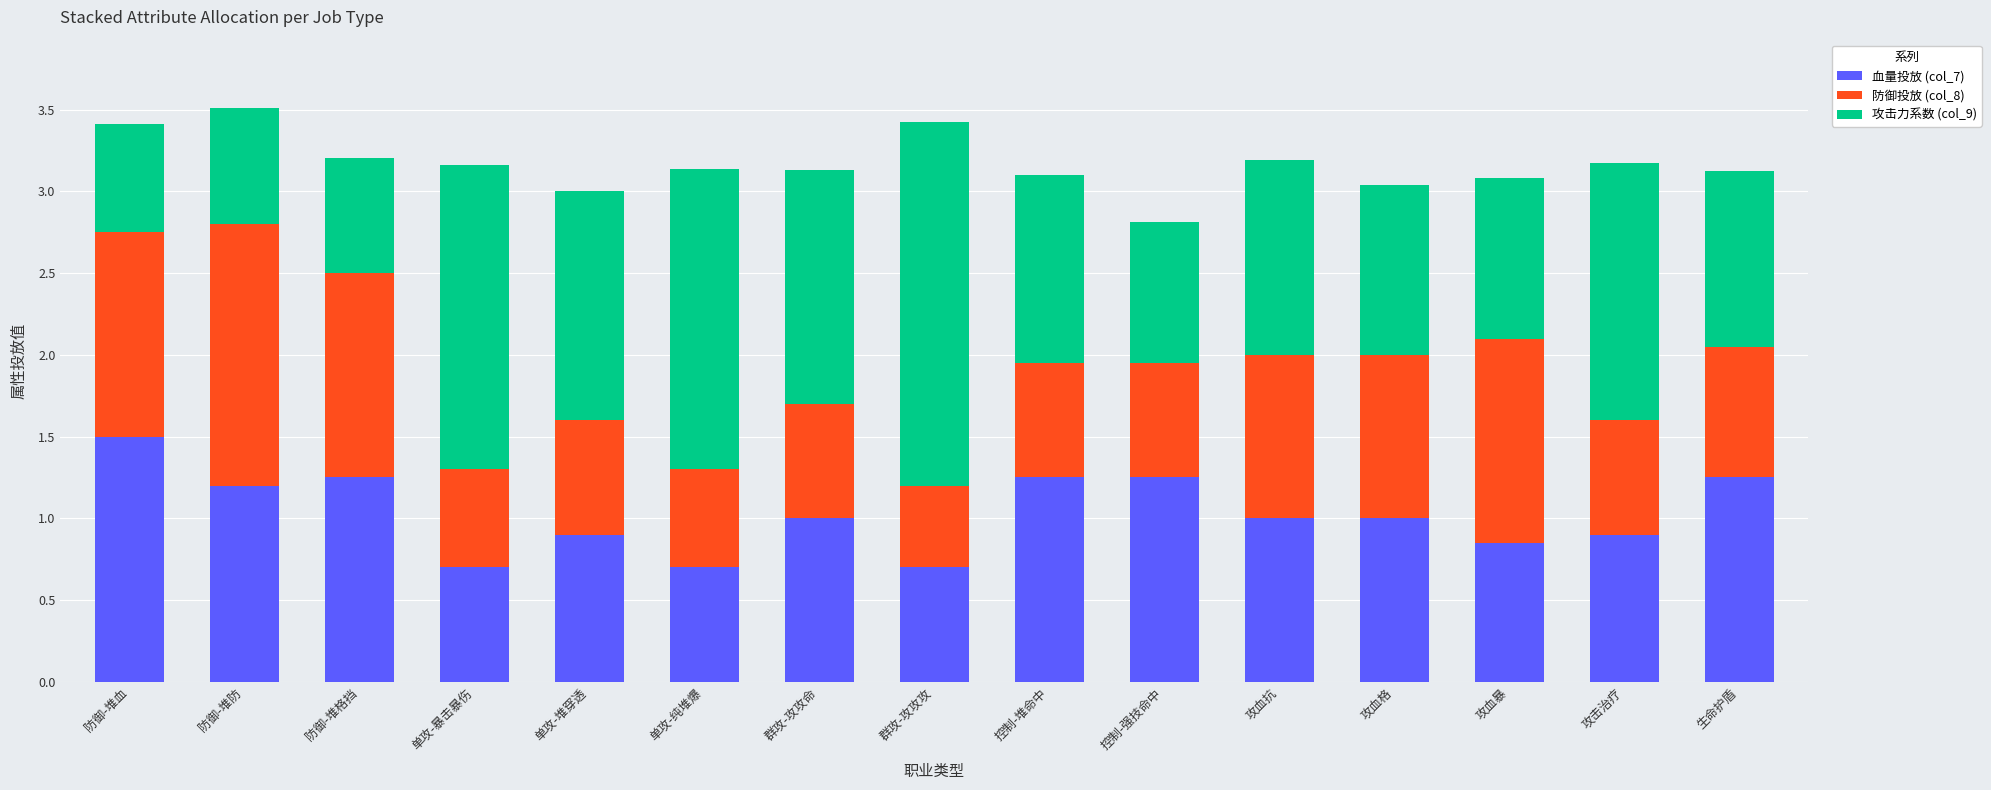

What is the sum of the 血量投放 (col_7) values at 攻血暴 and 群攻-攻攻命?

1.9